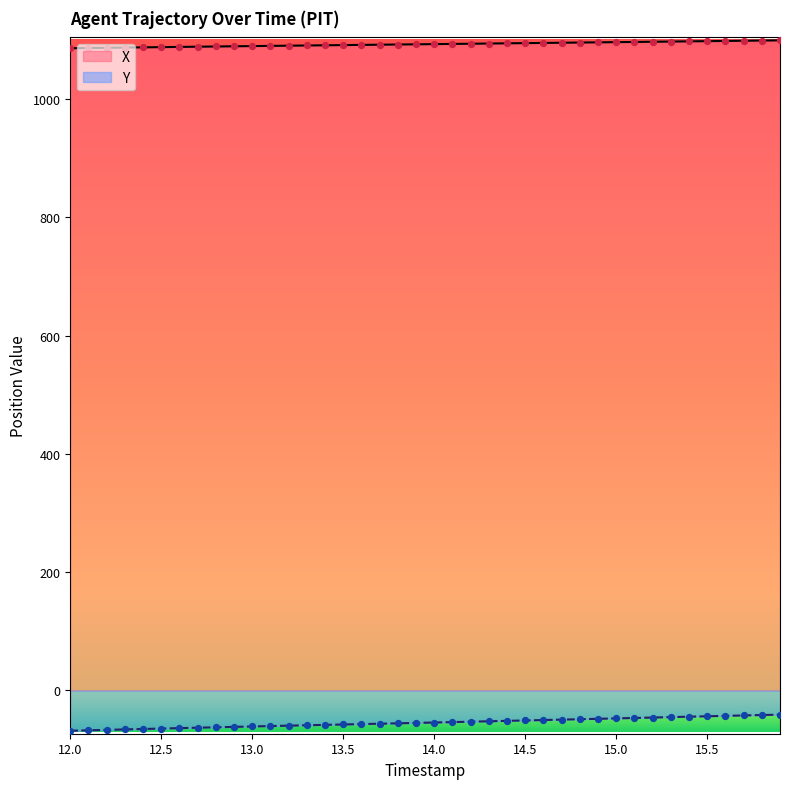

What are all the series names shown in the legend?

X, Y